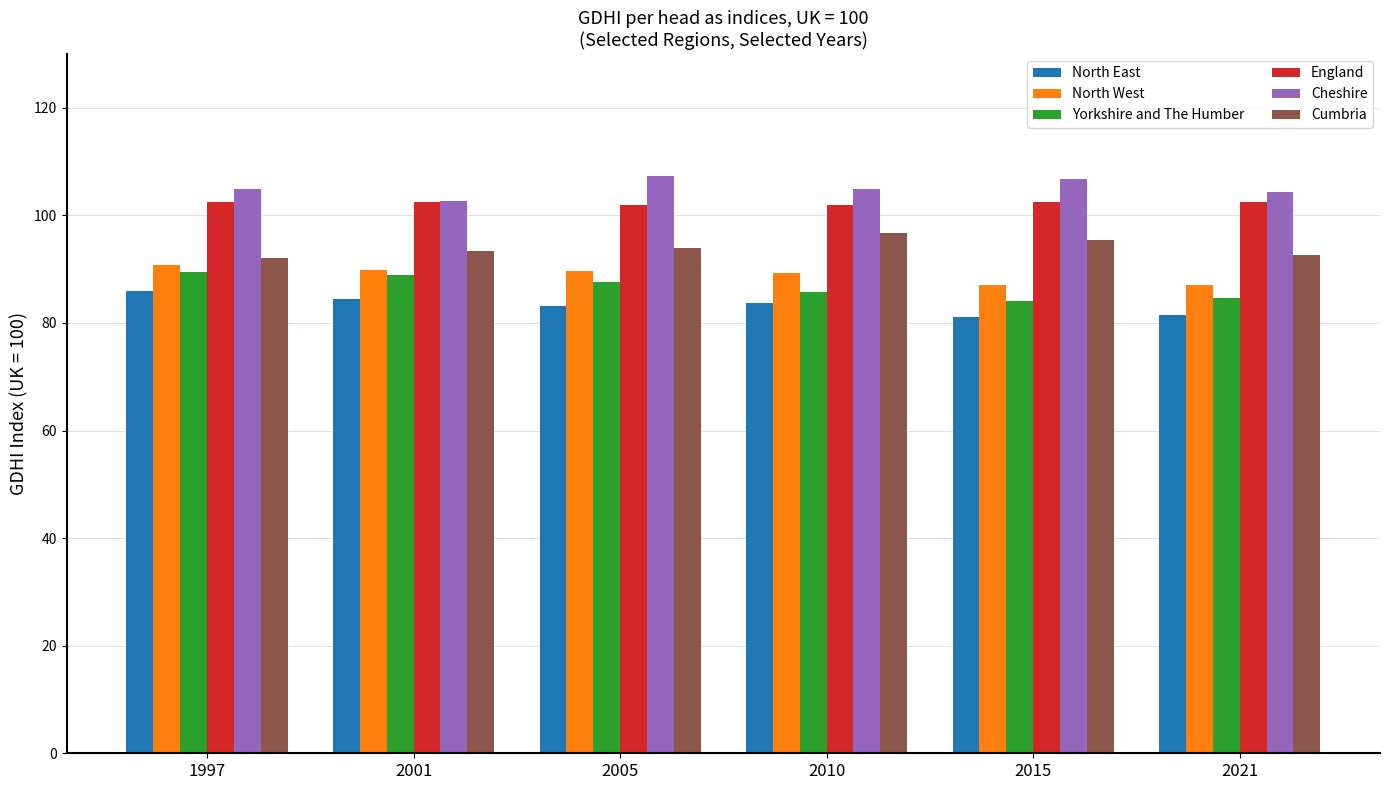

What is the highest value of the Cumbria series?

96.7